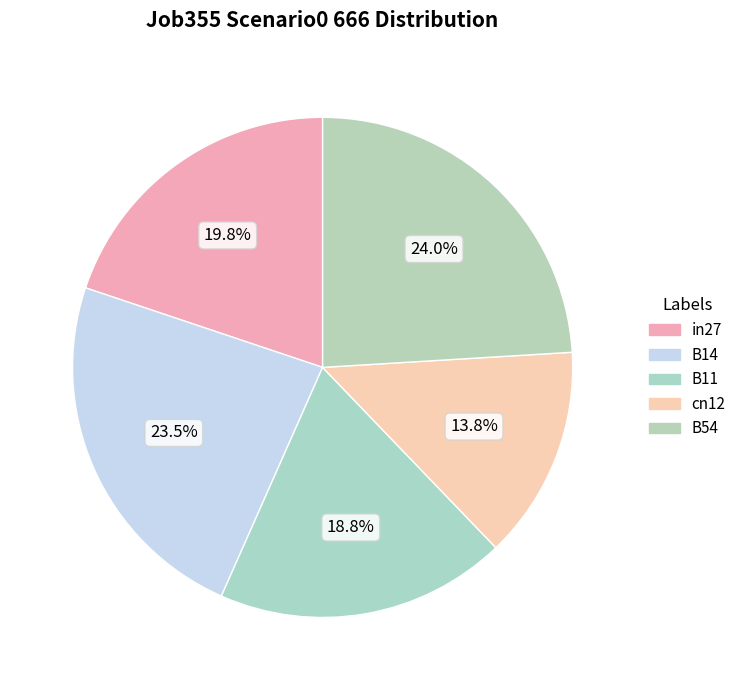

The cn12 slice represents 20% of the pie. True or false?

False